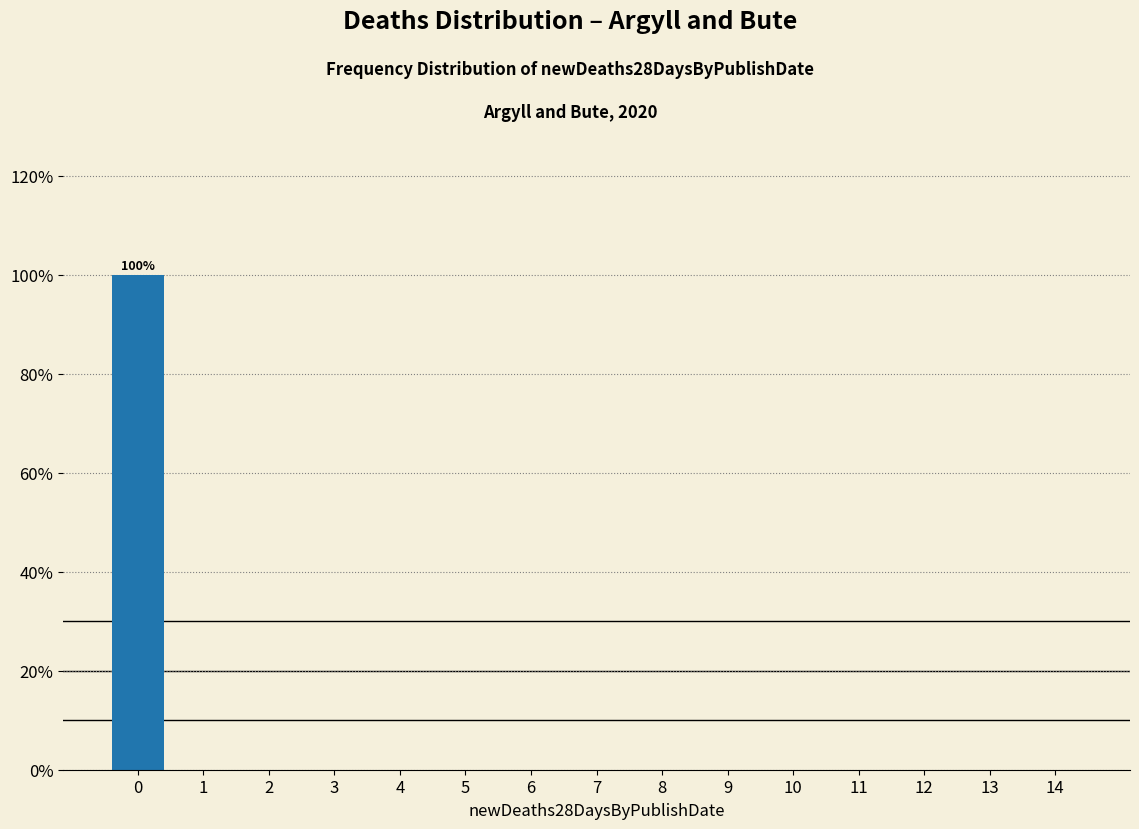

Reading left to right, transcribe all the data shown in this chart.

0=100	1=0	2=0	3=0	4=0	5=0	6=0	7=0	8=0	9=0	10=0	11=0	12=0	13=0	14=0